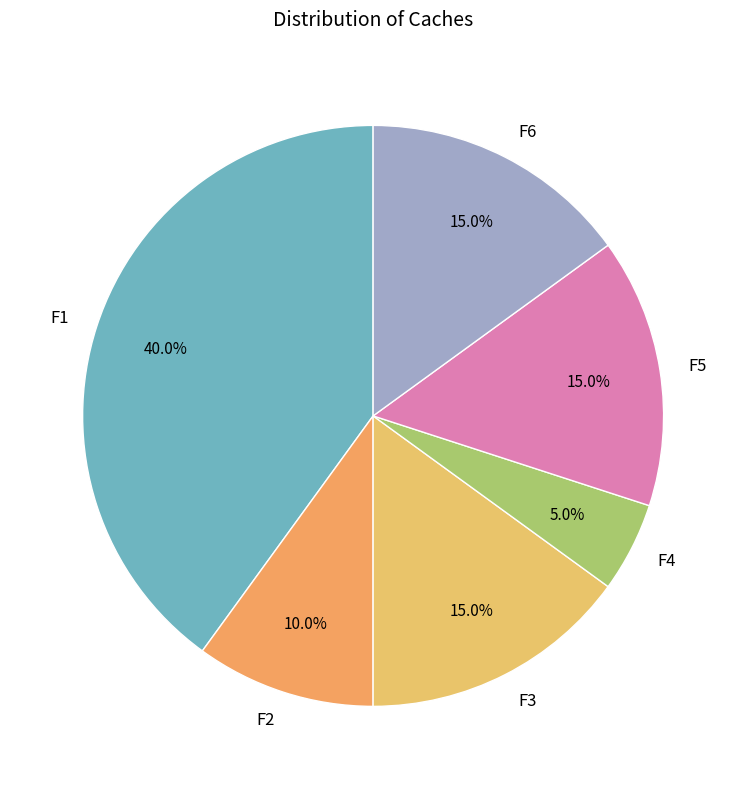

To the nearest percent, what is the average slice percentage?

17%